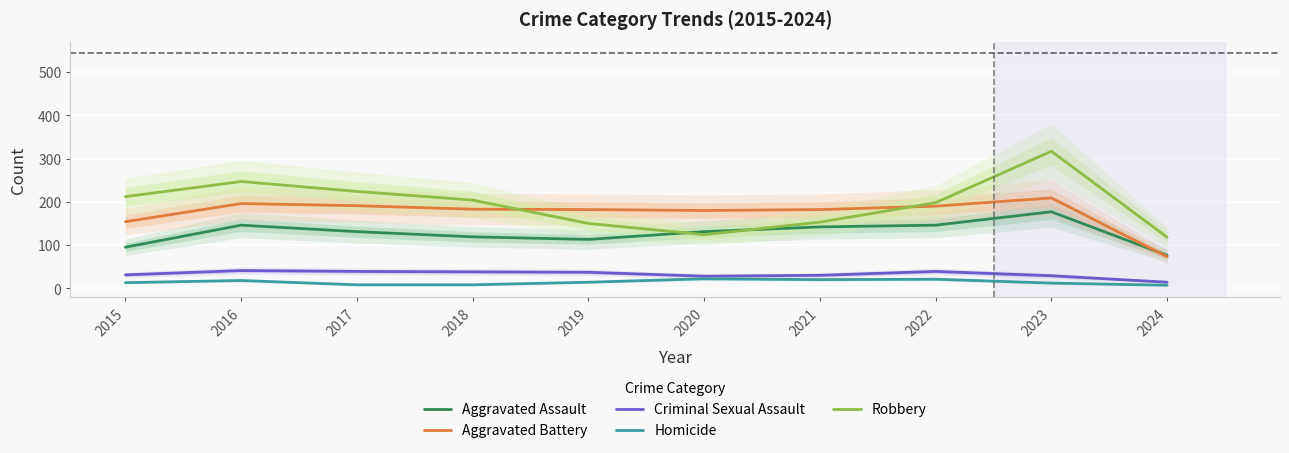

At which category is the sum across all series the highest?

2023